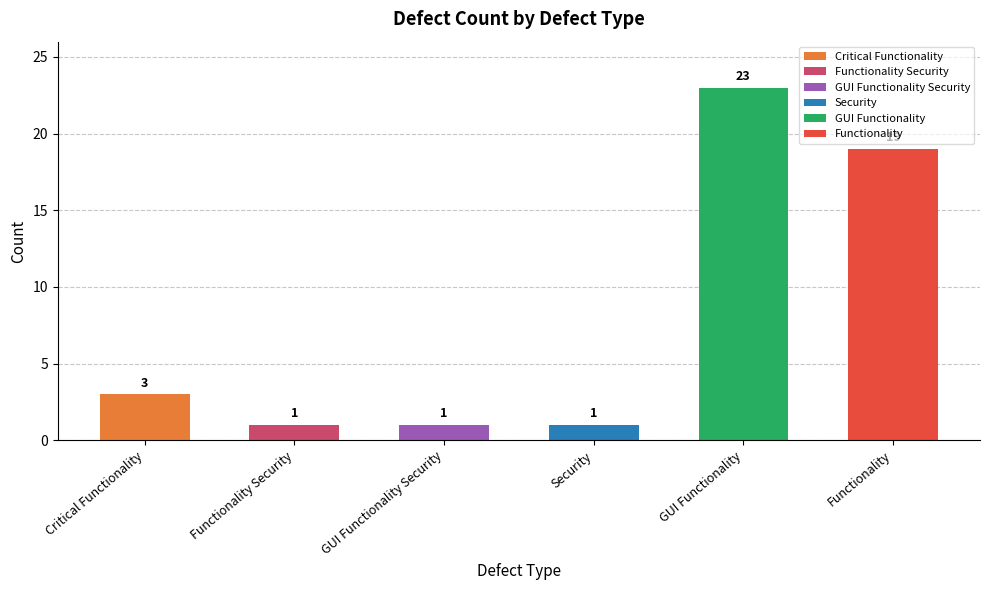

What is the maximum value shown in the chart?

23